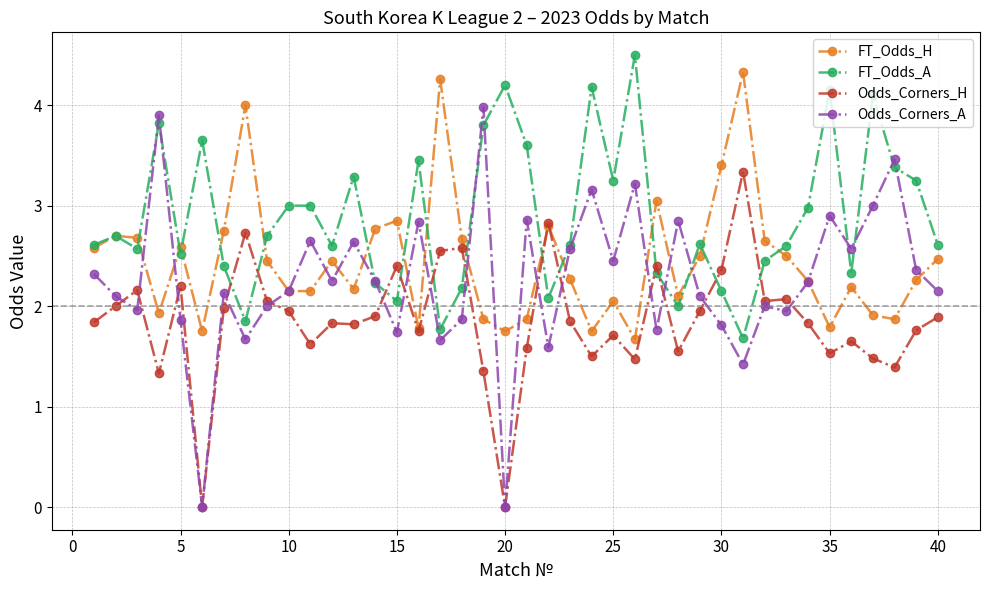

True or false: FT_Odds_A has more than 2 interior local peaks.

True